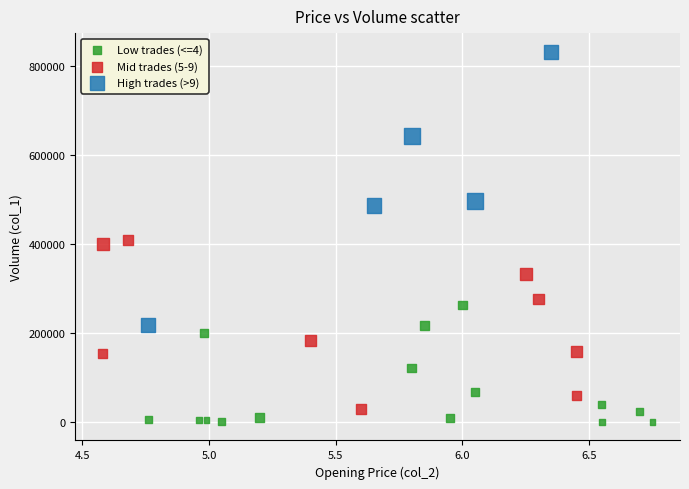

Which series contains the lowest Y value?

Low trades (<=4)